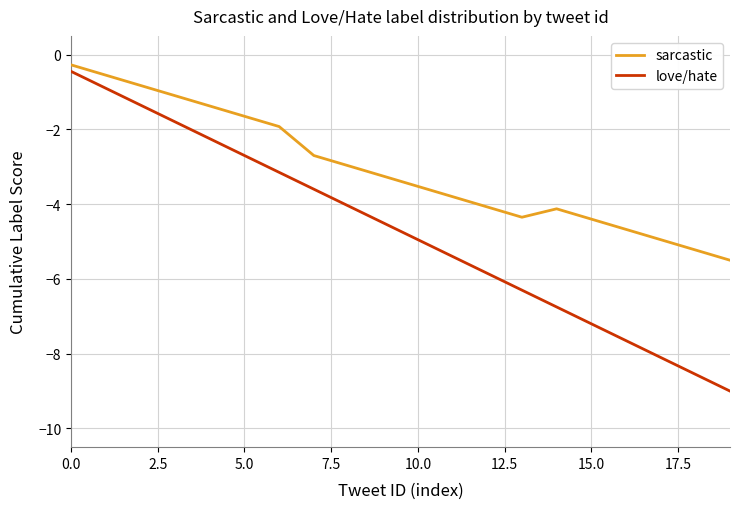

List the series in order of their overall mean, highest first.

sarcastic, love/hate